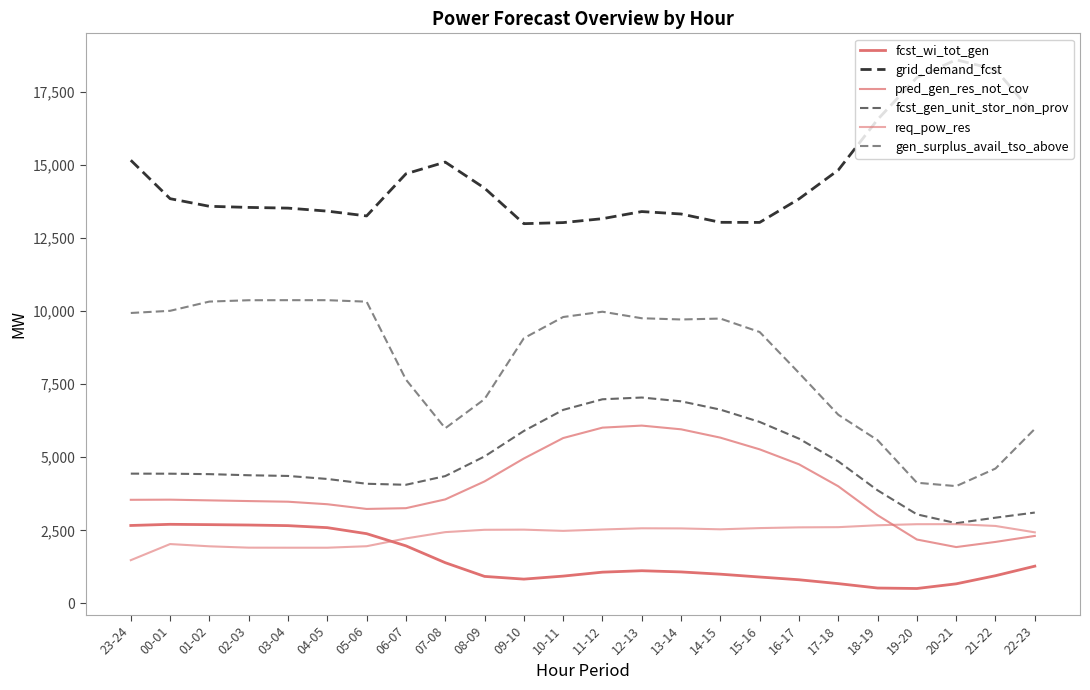

Is the value of pred_gen_res_not_cov at 15-16 greater than the value of grid_demand_fcst at 06-07?

No